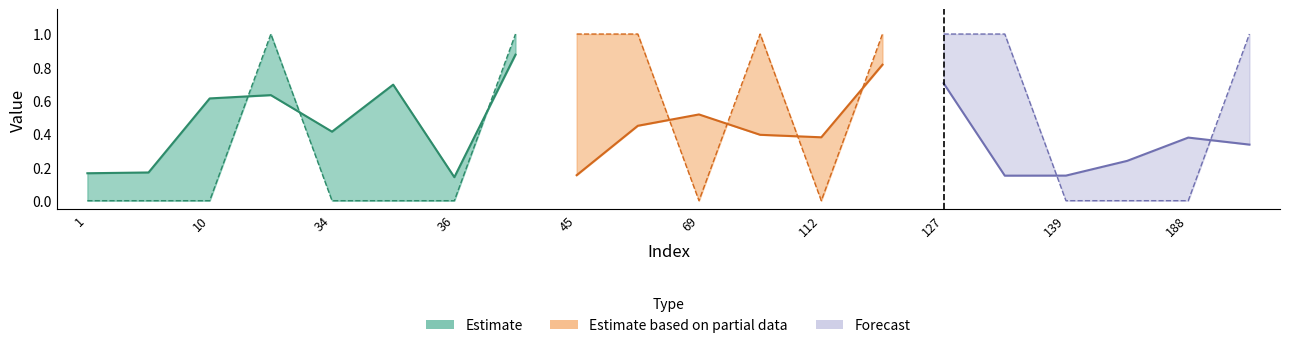

At how many categories does at least one series exceed 0?

20